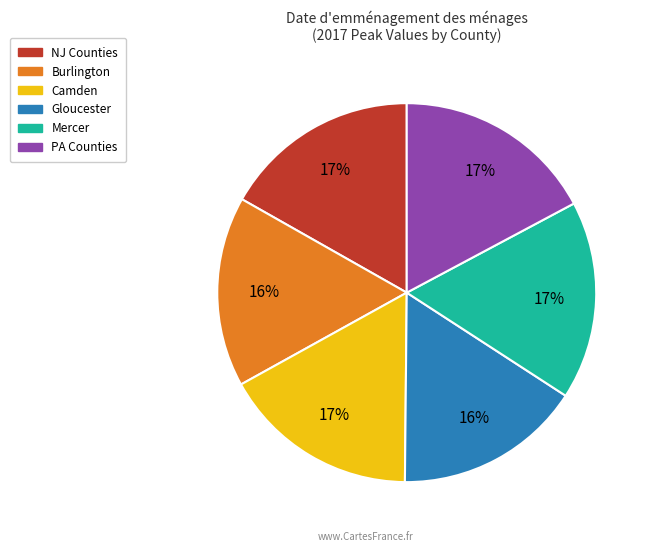

To the nearest percent, what portion does Mercer represent?

17%